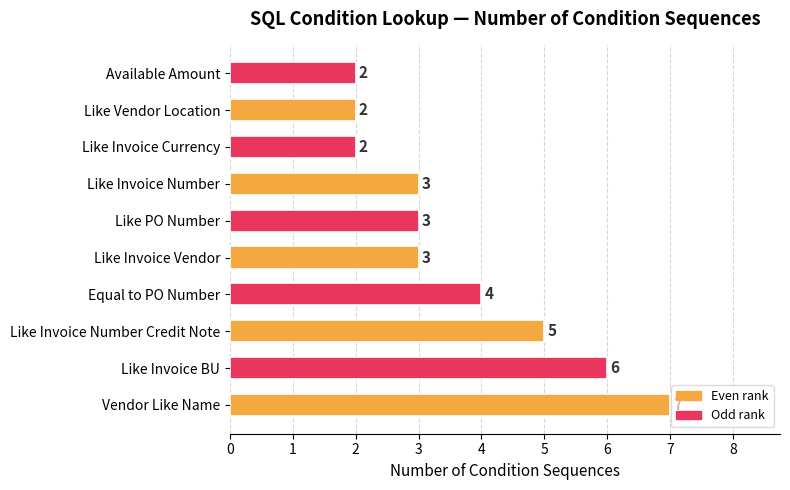

How many data points does each series have?

10